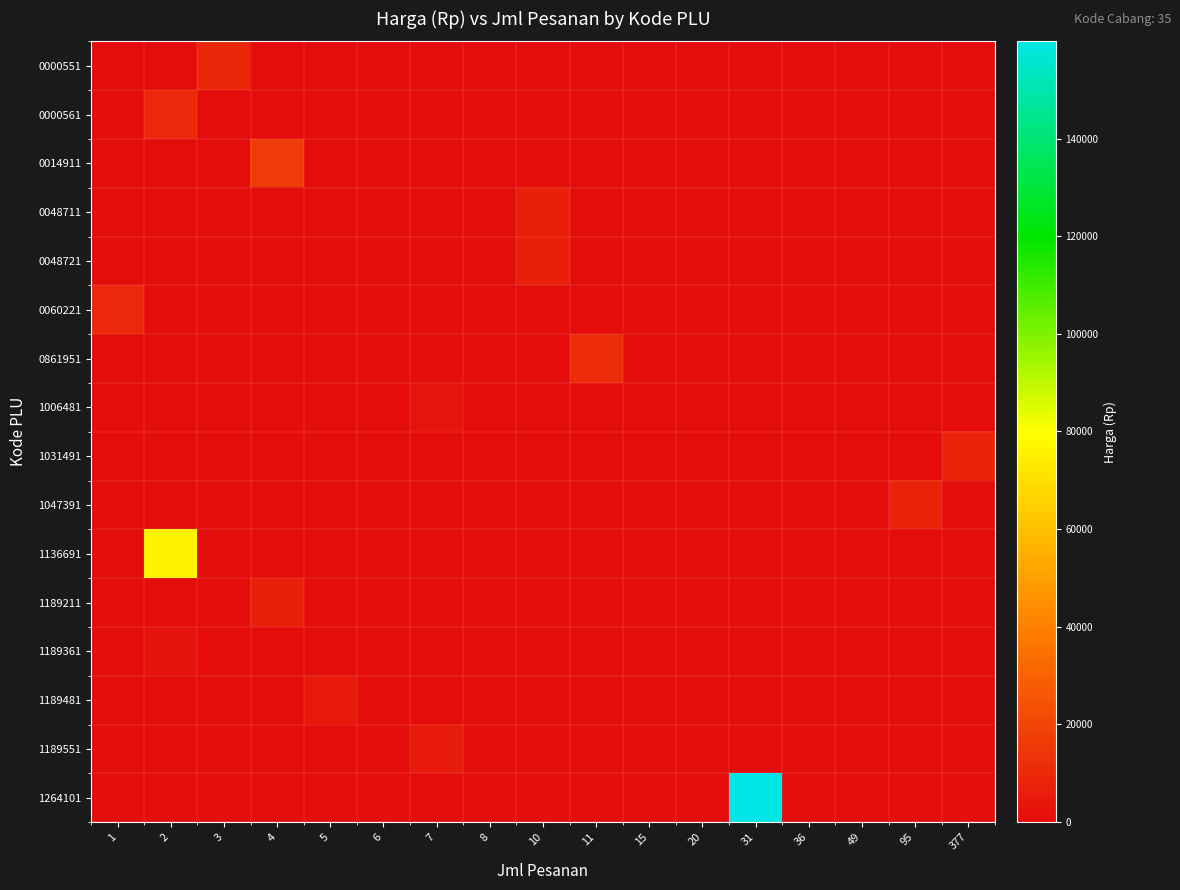

Between 8 and 377, which is larger?

8